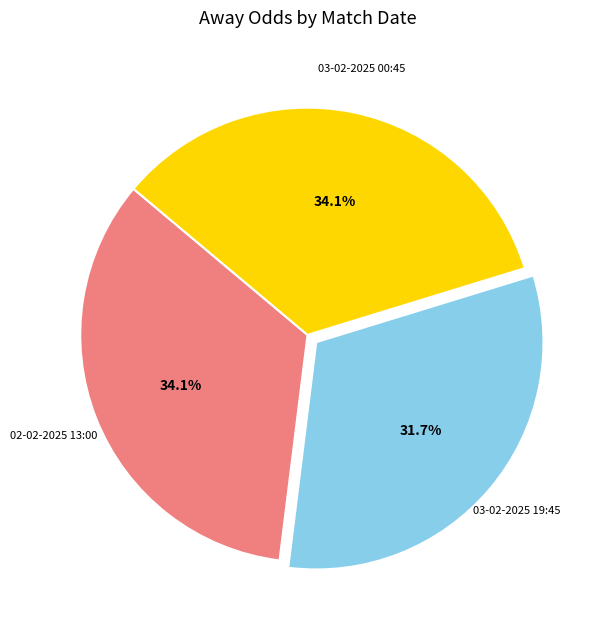

How many segments does this pie chart have?

3